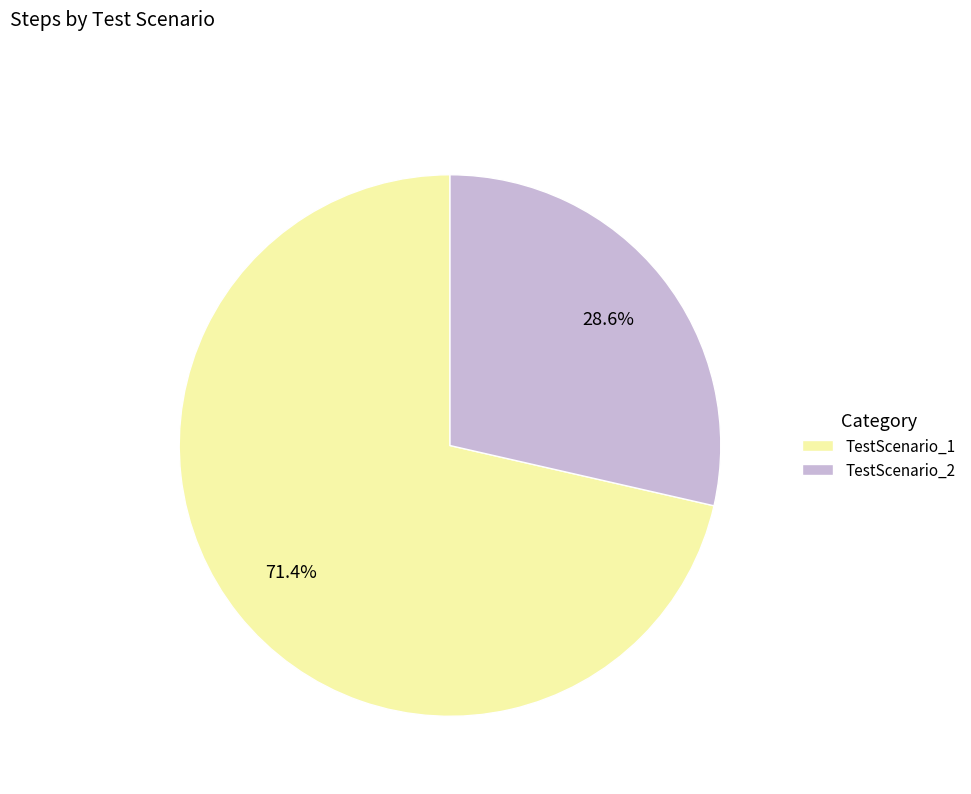

To the nearest percent, what portion does TestScenario_2 represent?

29%